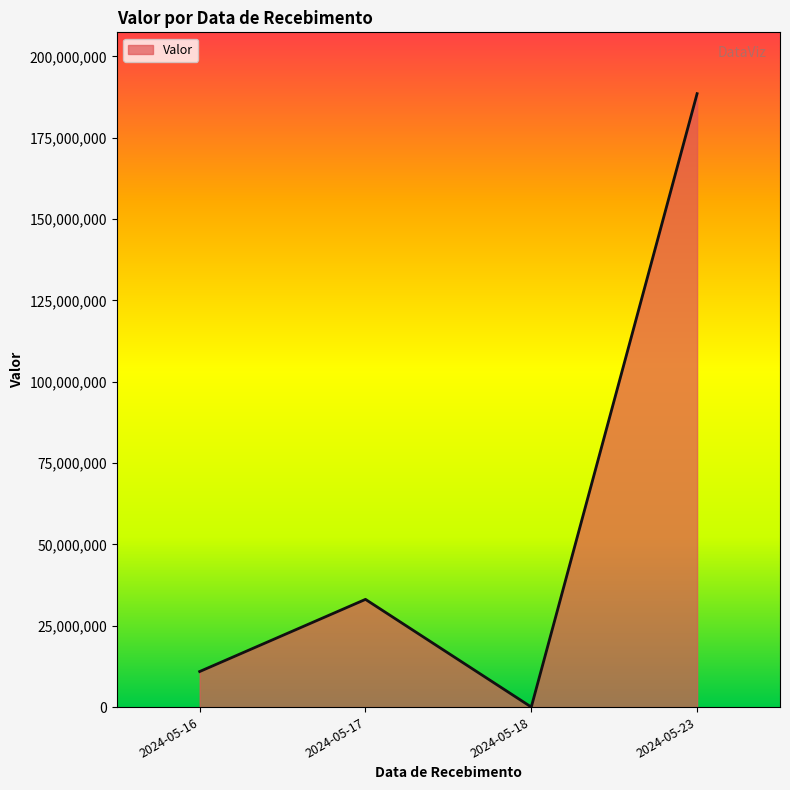

The value at 2024-05-23 is 188547004. True or false?

True